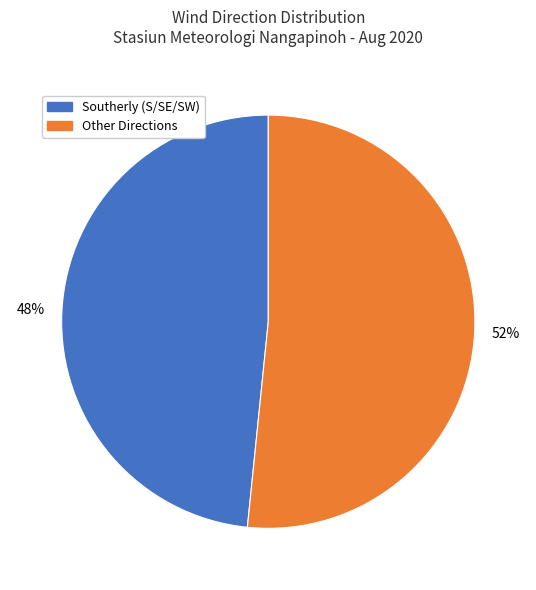

Is the sum of Other Directions and Southerly (S/SE/SW) greater than half?

Yes